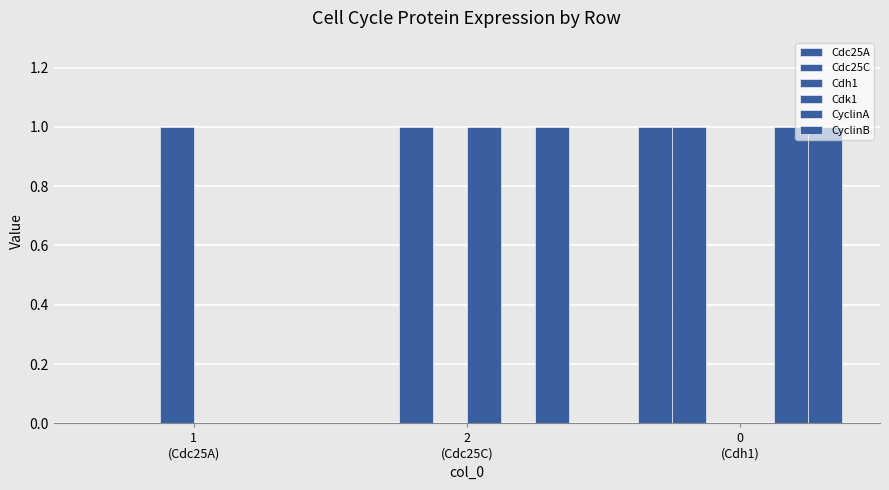

Reading left to right, list all the values displayed in this chart.

Cdc25A: 1
(Cdc25A)=0	2
(Cdc25C)=0	0
(Cdh1)=1
Cdc25C: 1
(Cdc25A)=0	2
(Cdc25C)=1	0
(Cdh1)=1
Cdh1: 1
(Cdc25A)=1	2
(Cdc25C)=0	0
(Cdh1)=0
Cdk1: 1
(Cdc25A)=0	2
(Cdc25C)=1	0
(Cdh1)=0
CyclinA: 1
(Cdc25A)=0	2
(Cdc25C)=0	0
(Cdh1)=1
CyclinB: 1
(Cdc25A)=0	2
(Cdc25C)=1	0
(Cdh1)=1